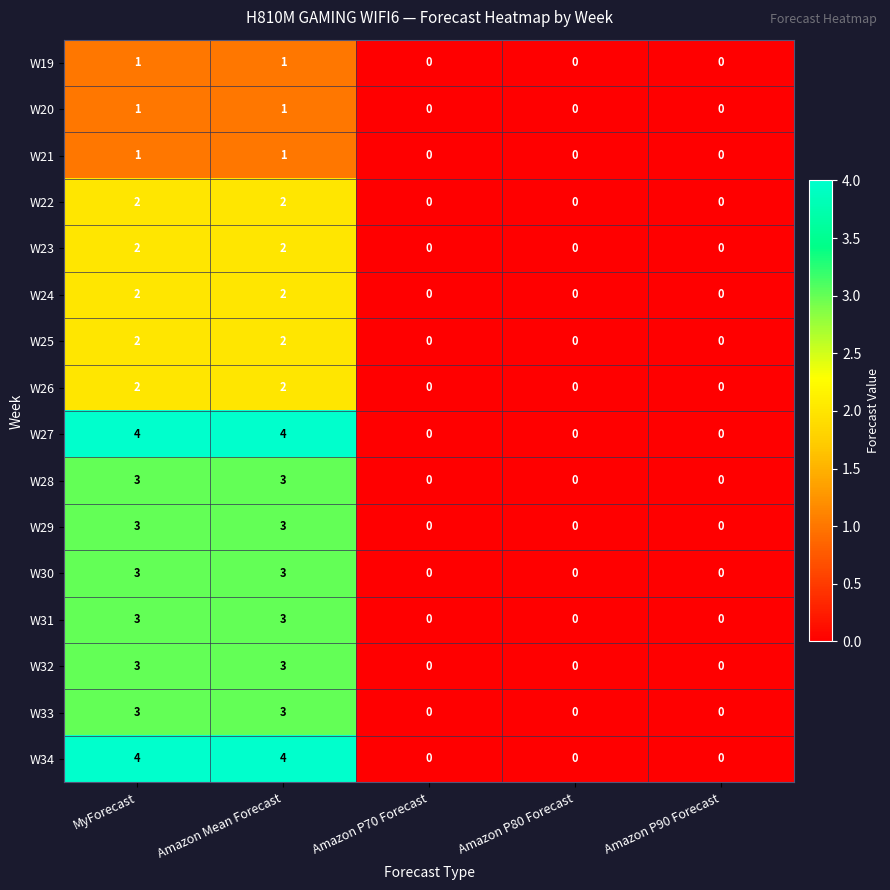

What is the total value across all series at MyForecast?

39